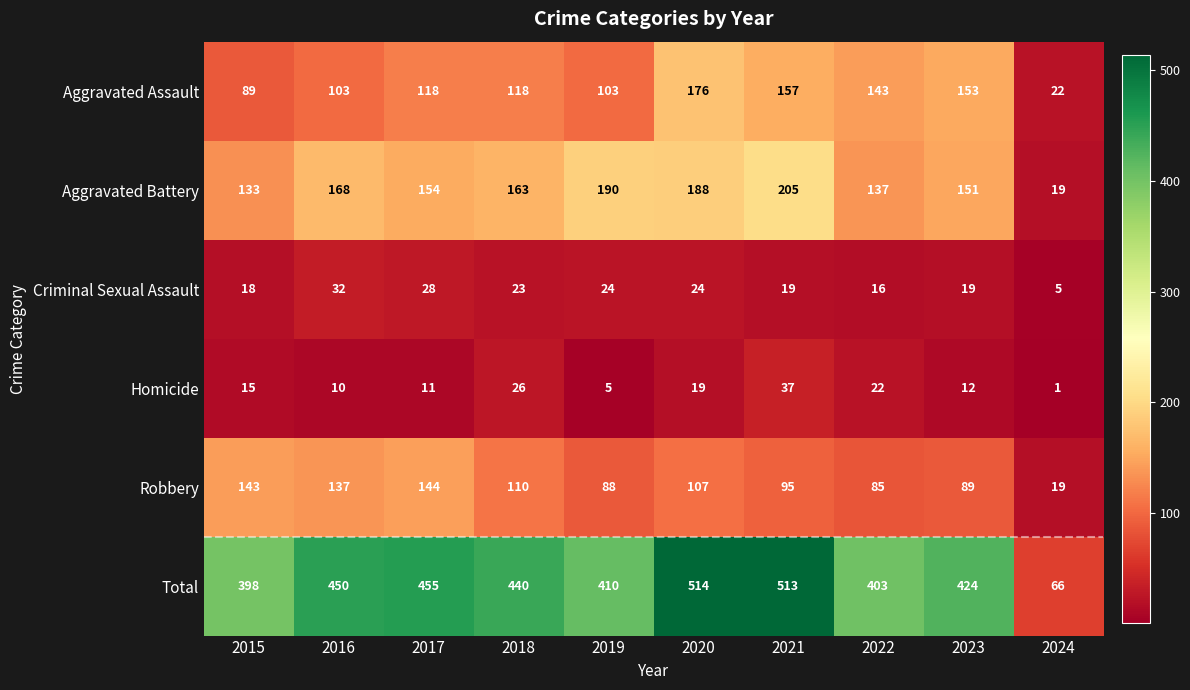

Rank the series at 2016 from highest to lowest value.

Total, Aggravated Battery, Robbery, Aggravated Assault, Criminal Sexual Assault, Homicide